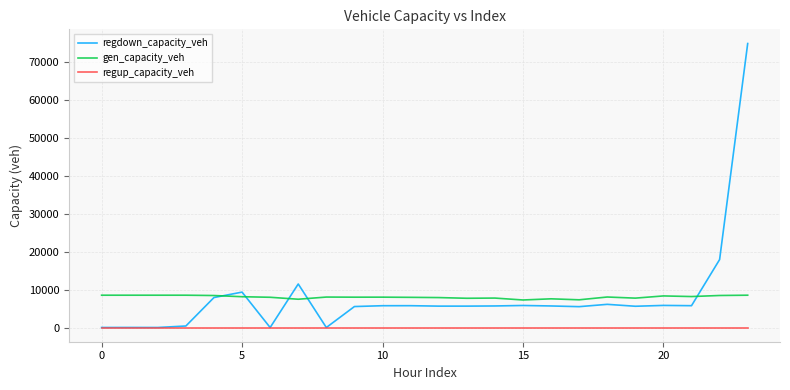

Which series has the largest range (max minus min)?

regdown_capacity_veh